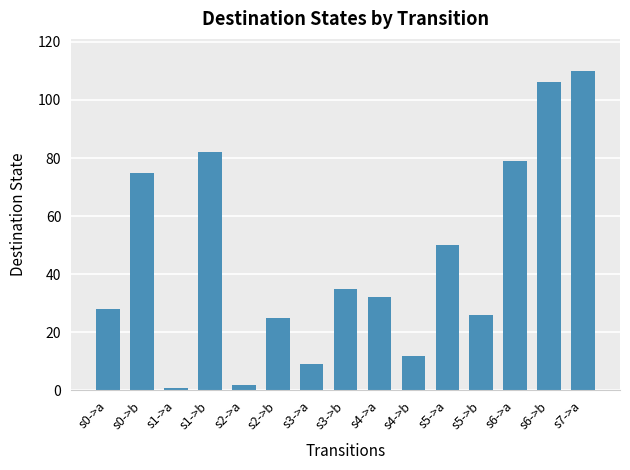

What position from the right is s3->b?

8